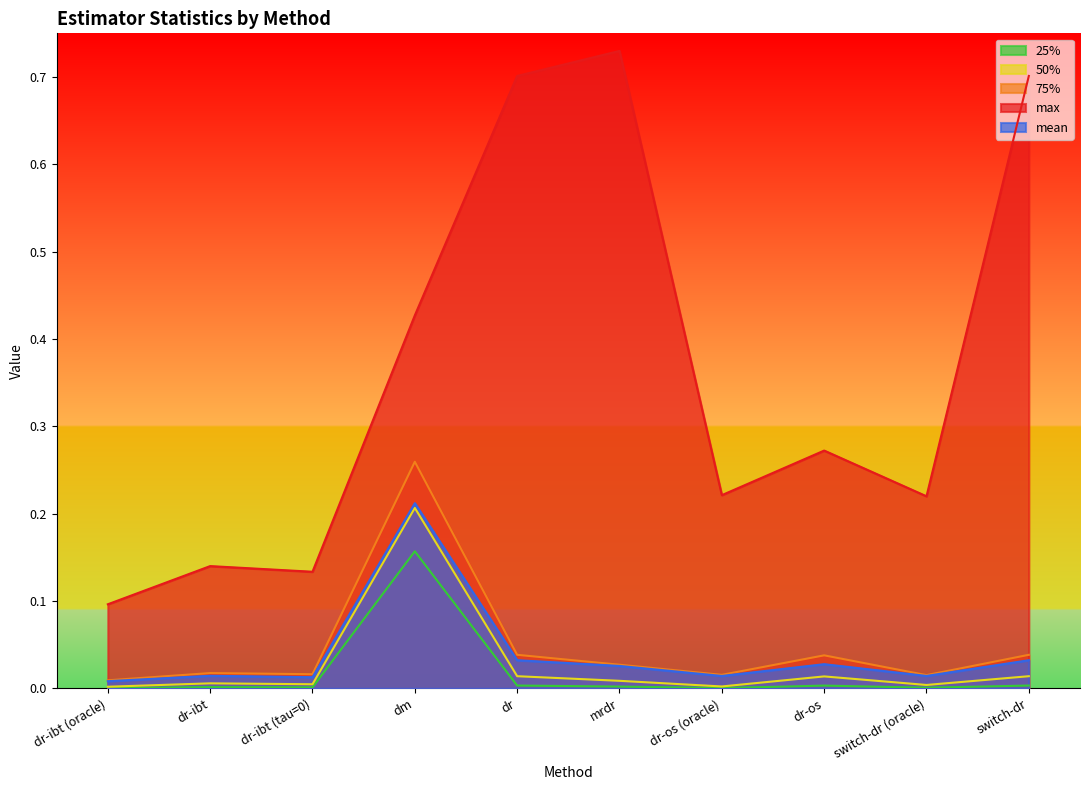

What position from the right is dr?

6